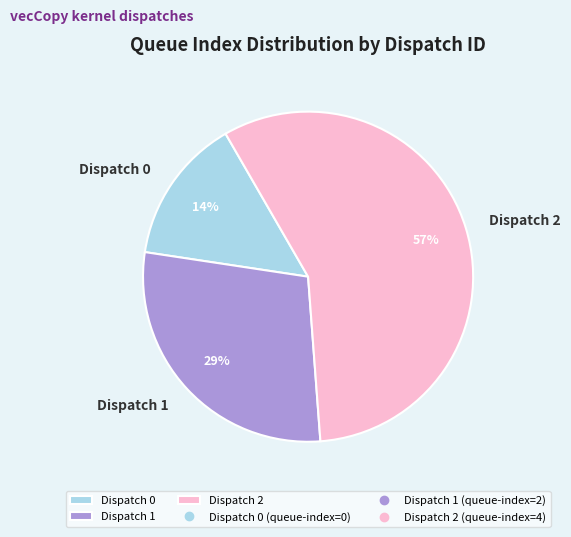

How many segments does this pie chart have?

3